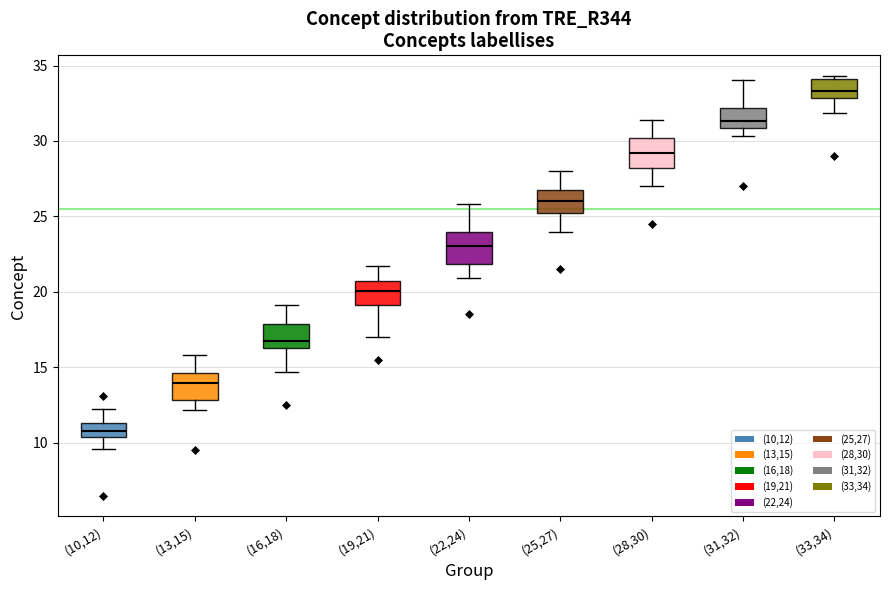

Reading left to right, transcribe this box plot: for each box, give where its median line is, the range the box spans, and where its two whiskers end, as read against the y-axis. The values are not printed on the chart, so give them approximately, as read against the axis.

(10,12): median 11.0, box 10.5 to 11.5, whiskers 9.5 to 12.0
(13,15): median 14.0, box 13.0 to 14.5, whiskers 12.0 to 16.0
(16,18): median 17.0, box 16.0 to 18.0, whiskers 14.5 to 19.0
(19,21): median 20.0, box 19.0 to 20.5, whiskers 17.0 to 21.5
(22,24): median 23.0, box 22.0 to 24.0, whiskers 21.0 to 26.0
(25,27): median 26.0, box 25.0 to 26.5, whiskers 24.0 to 28.0
(28,30): median 29.0, box 28.0 to 30.0, whiskers 27.0 to 31.5
(31,32): median 31.5, box 31.0 to 32.0, whiskers 30.5 to 34.0
(33,34): median 33.5, box 33.0 to 34.0, whiskers 32.0 to 34.5